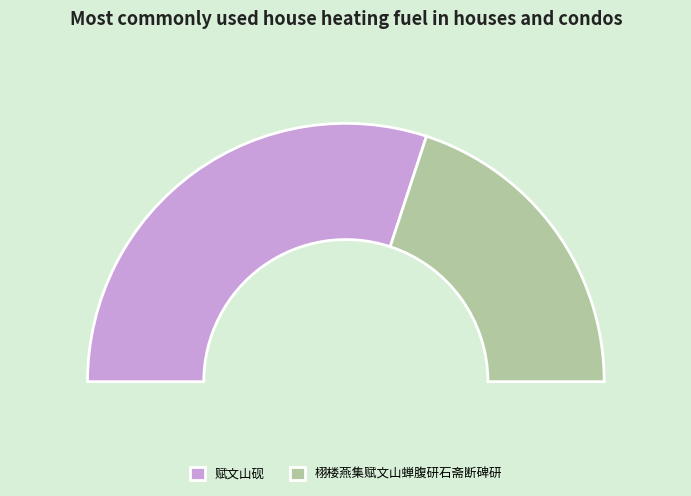

Which category has the smallest portion of the pie?

栩楼燕集赋文山蝉腹研石斋断碑研